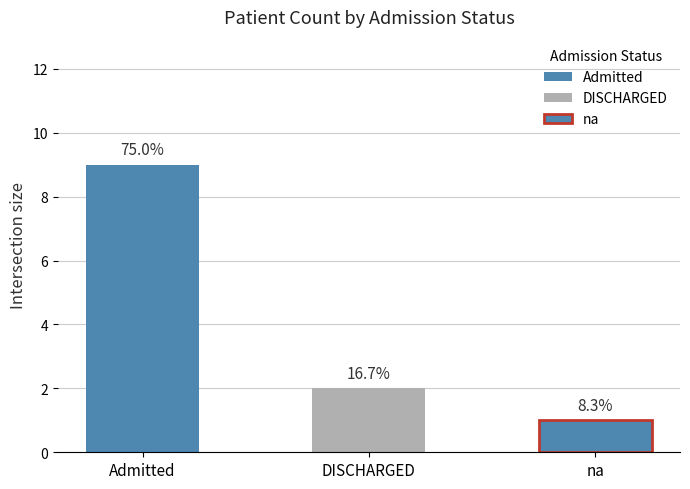

Is it true that the value at DISCHARGED is 2?

True